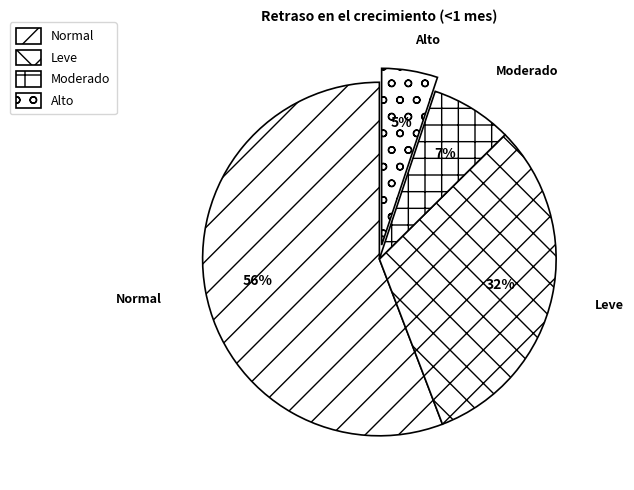

True or false: Normal accounts for 47% of the total.

False